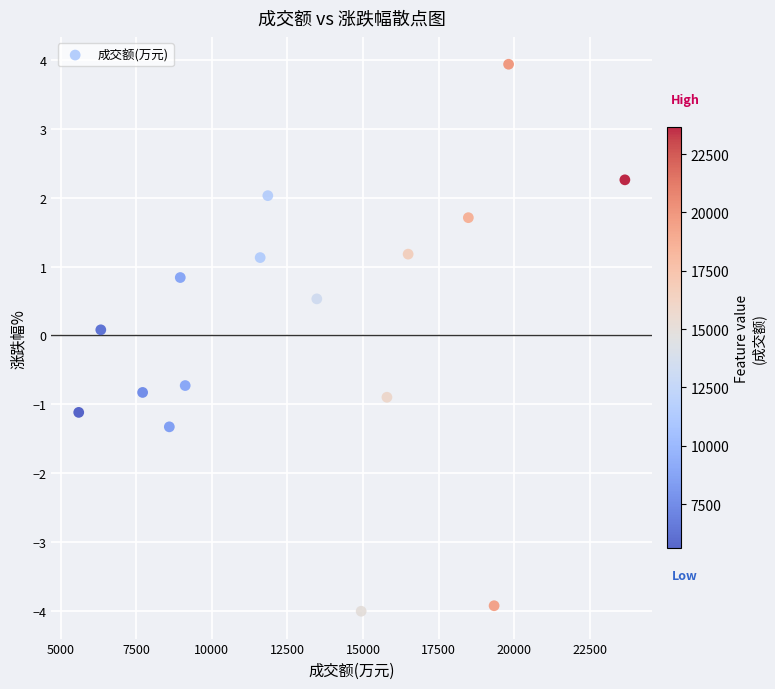

What is the range of X values (max minus min)?

18060.0